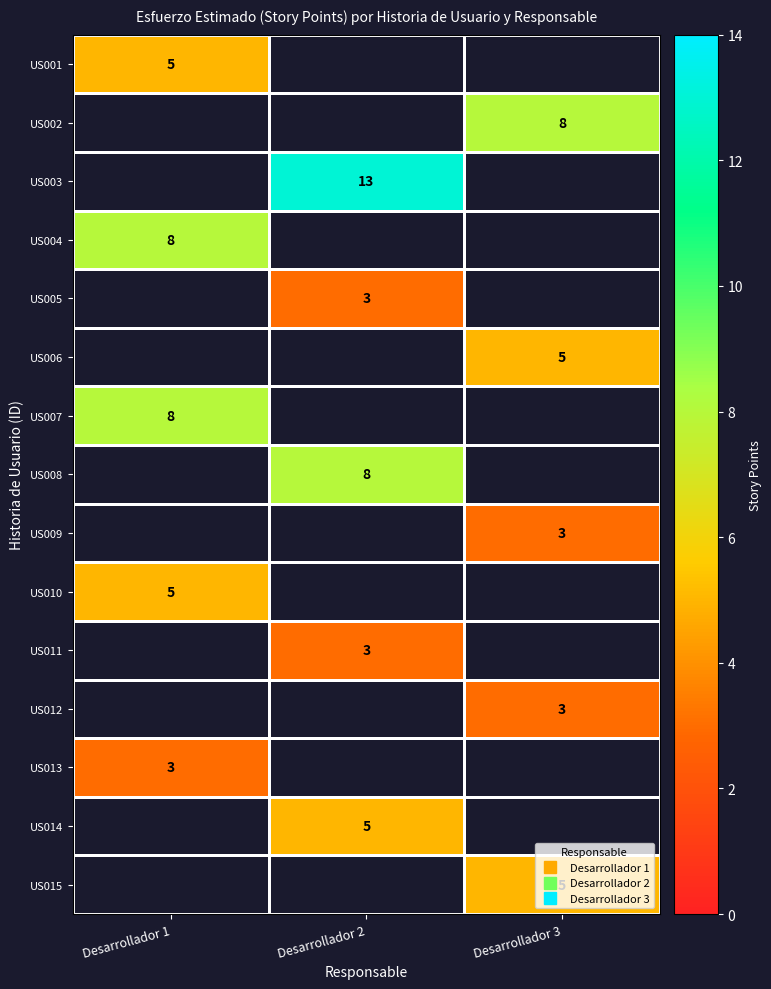

How many series are shown in this chart?

15